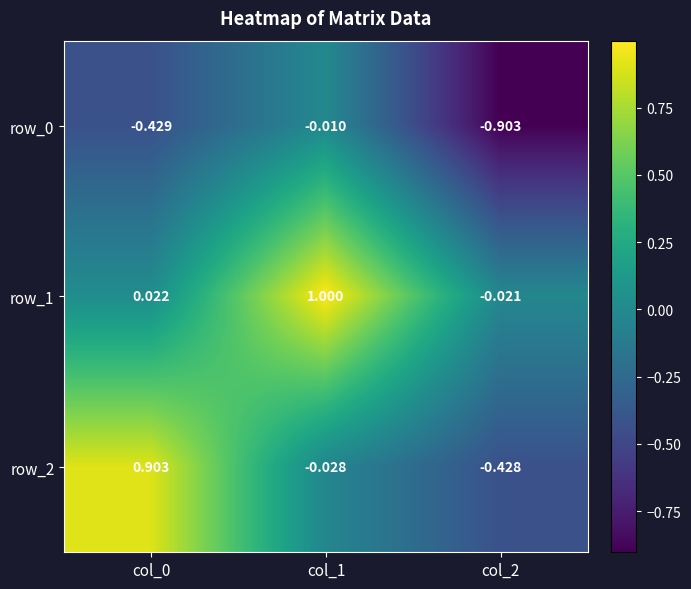

Is the value of row_1 at col_0 greater than the value of row_2 at col_1?

Yes